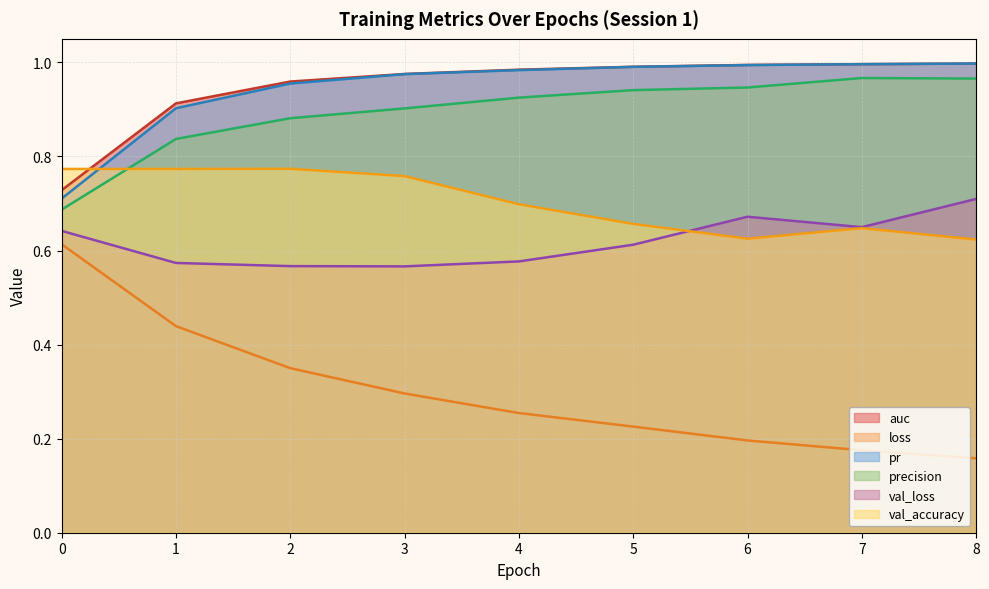

What is the sum of all loss values?

2.7